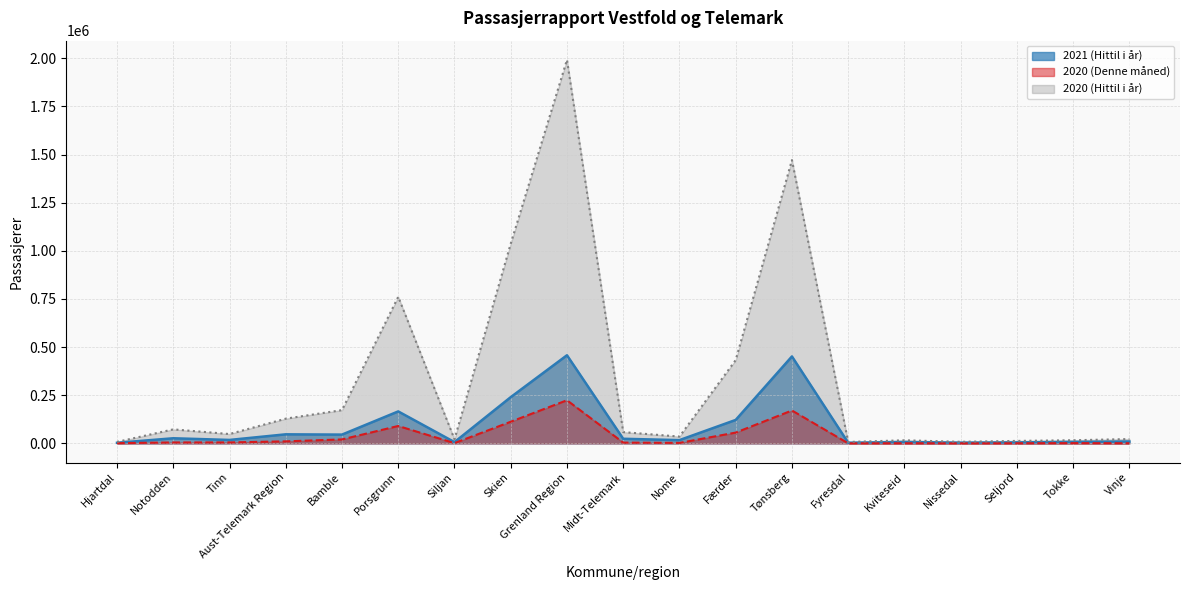

How many data points does each series have?

19